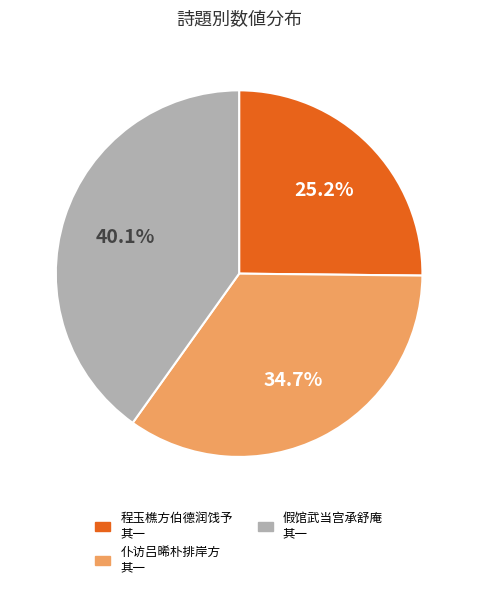

What is the largest slice in the pie chart?

假馆武当宫承舒庵 其一